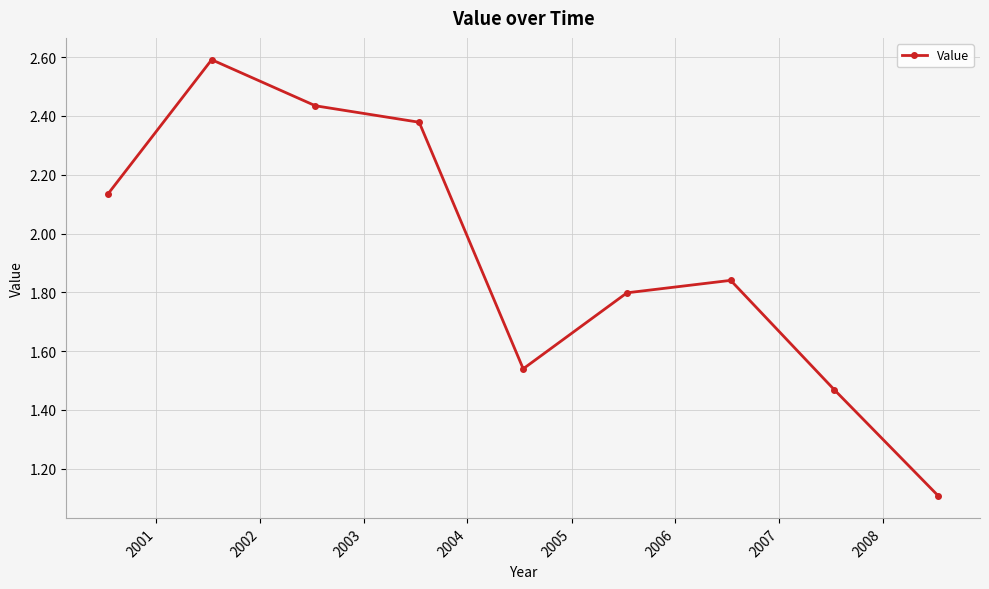

How many lines are shown in the chart?

1